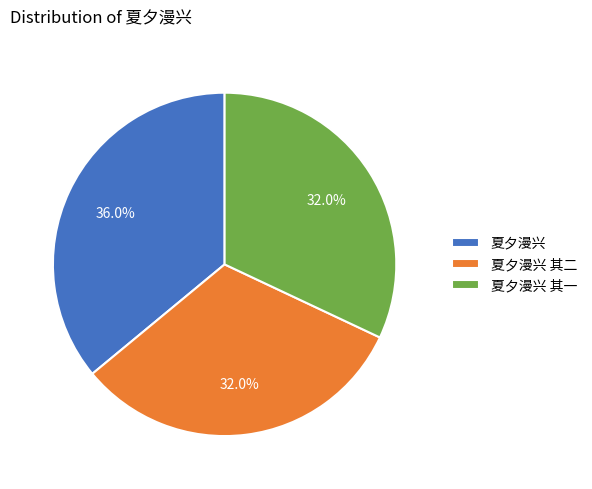

True or false: 夏夕漫兴 accounts for 29% of the total.

False